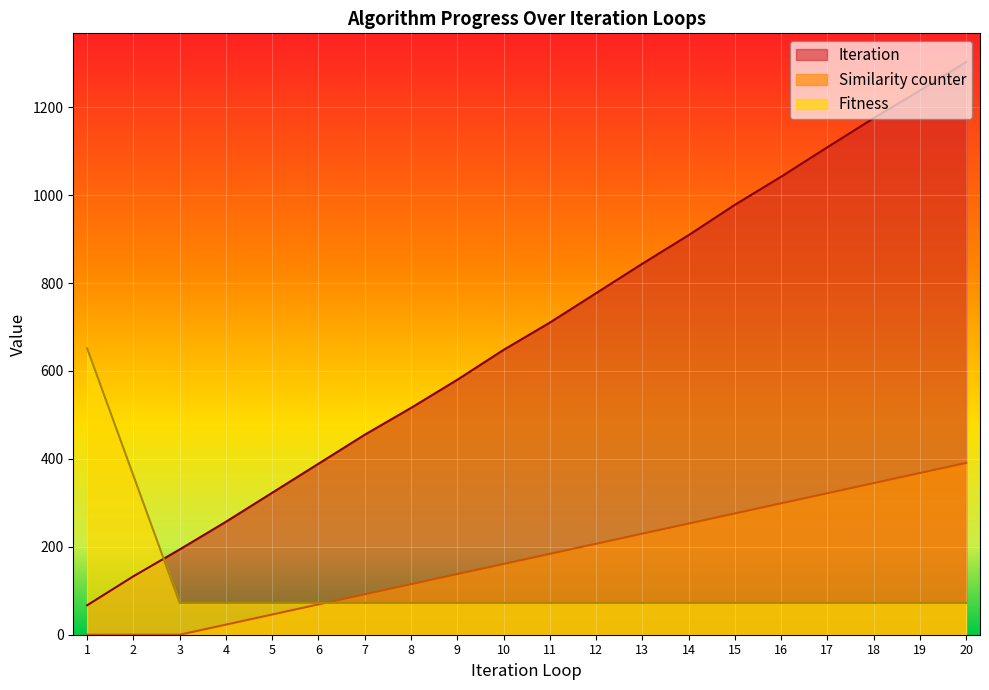

True or false: Similarity counter has more than 0 points higher than both neighbors.

False